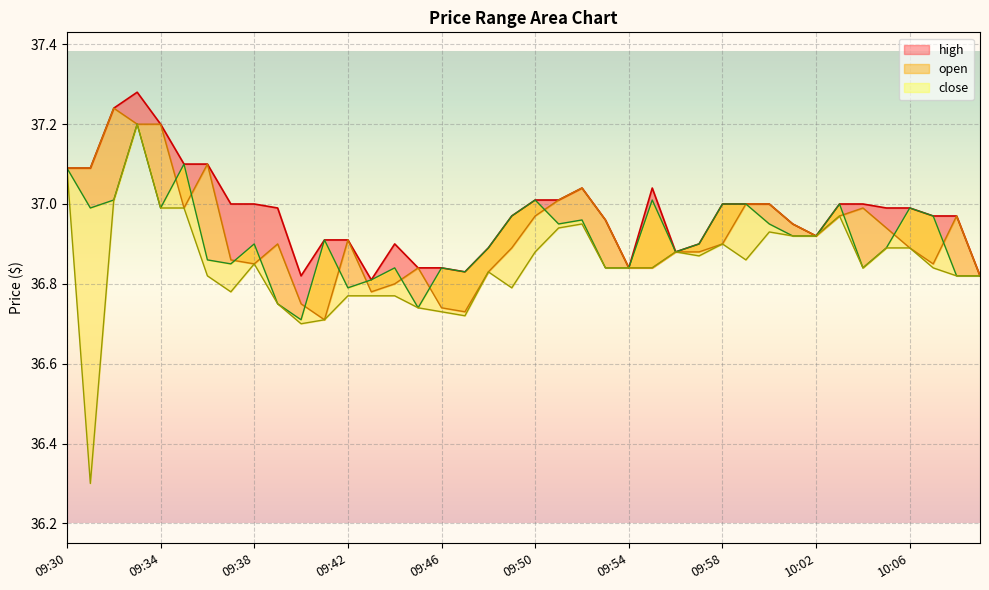

What is the minimum value for high?

36.8